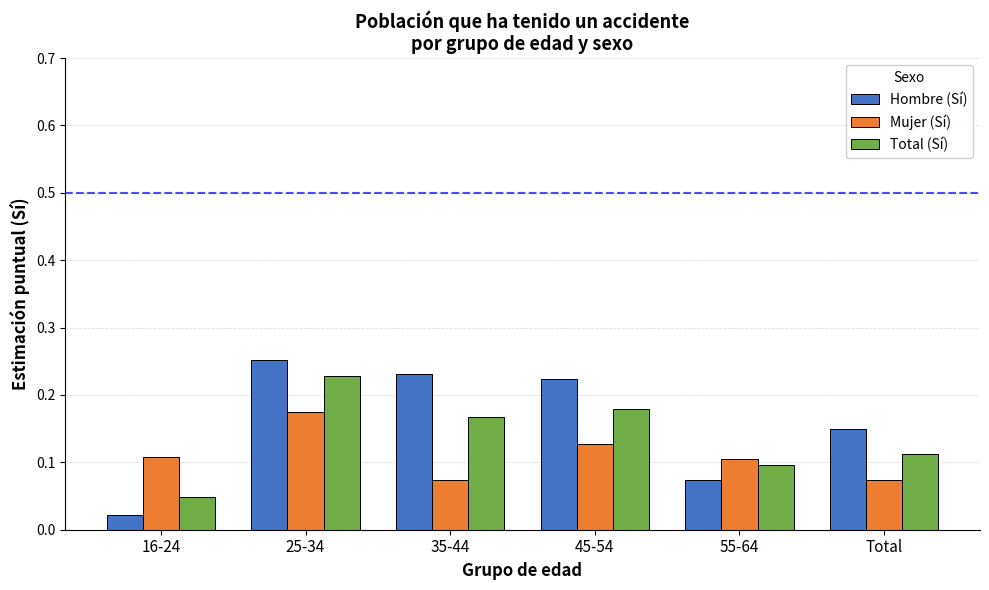

What is the label of the 3rd bar from the right?

45-54